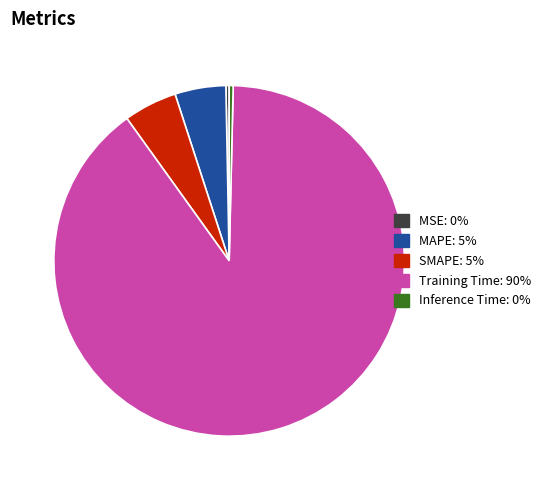

What is the total percentage of MAPE and SMAPE?

9.6%